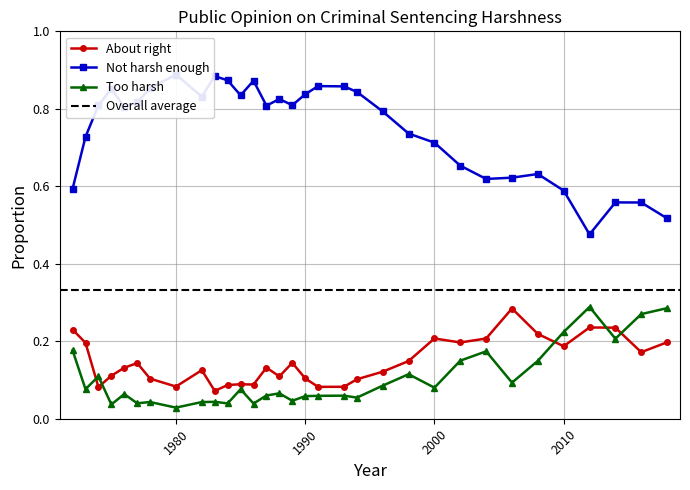

At 1988, list the series in order from largest to smallest.

Not harsh enough, About right, Too harsh